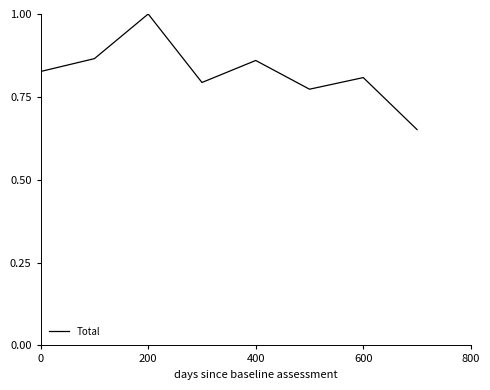

What is the maximum value shown in the chart?

1.0